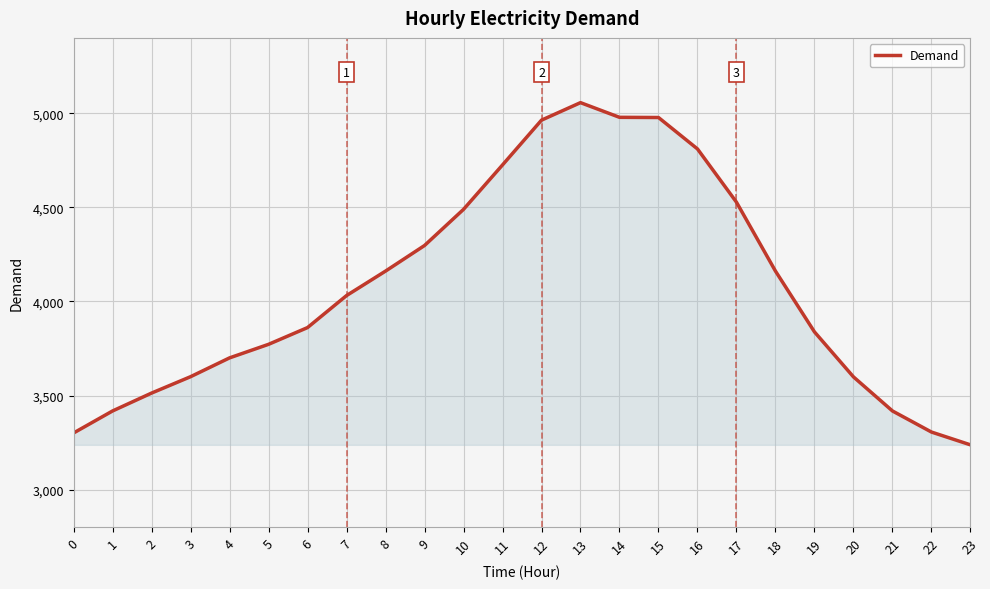

What is the ratio of the value at 18 to the value at 7?

1.0